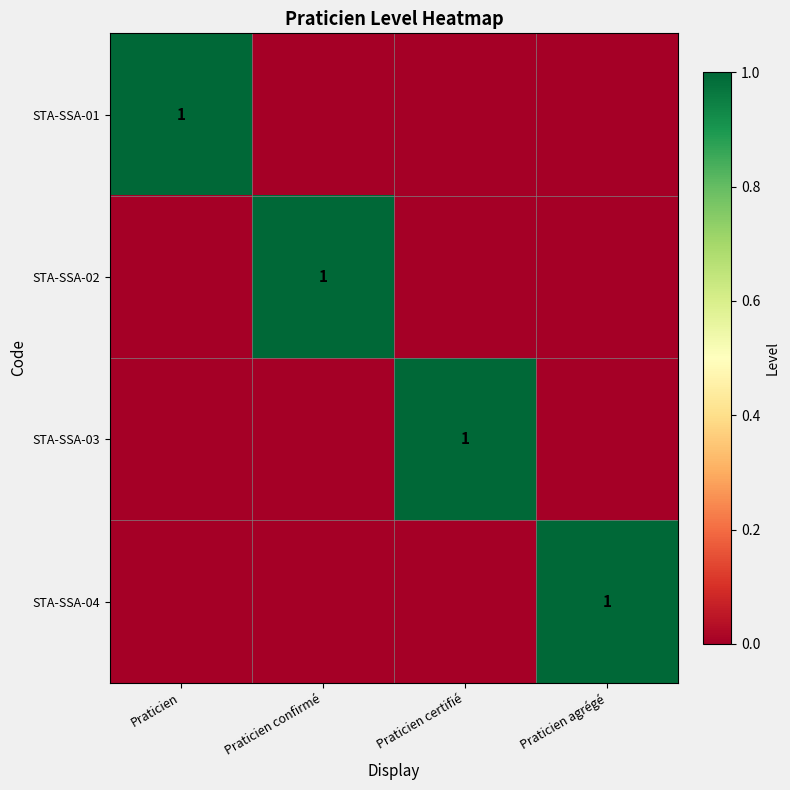

The value of STA-SSA-03 at Praticien certifié is 0. True or false?

False